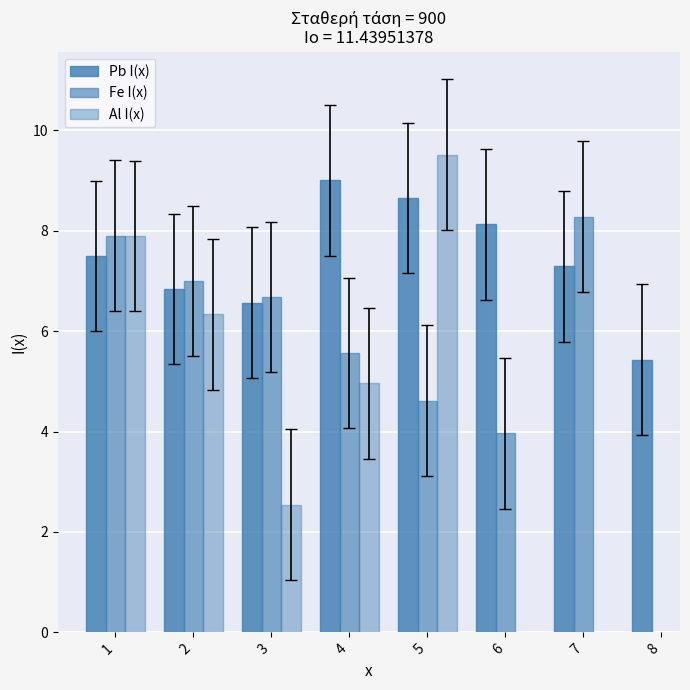

What is the value of the Al I(x) bar at the 5th from the left?

9.5